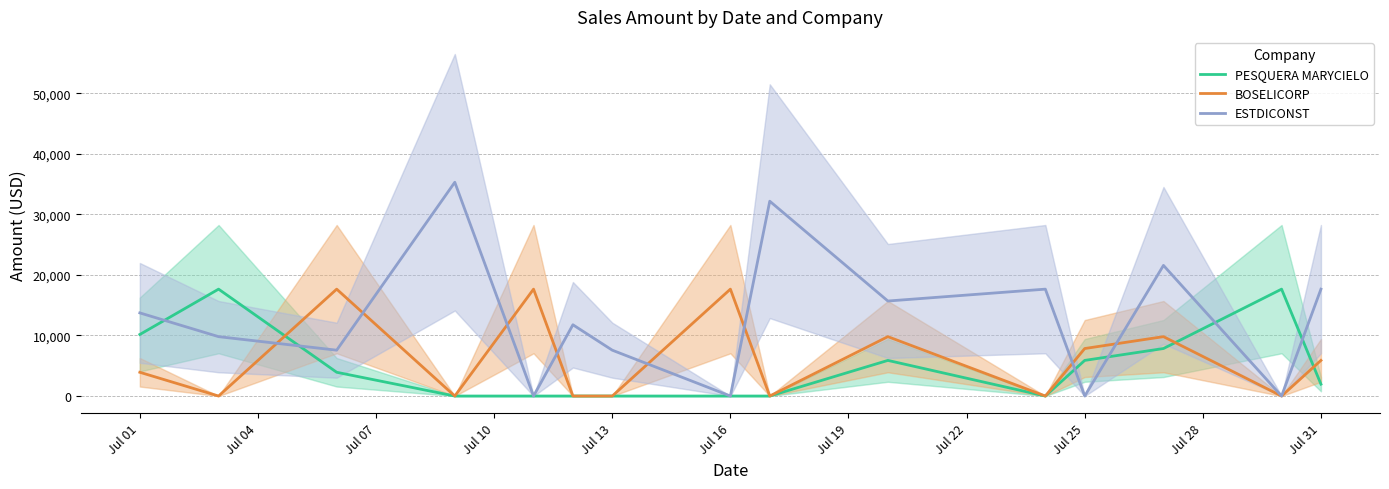

Which series ends up on top after the final intersection of BOSELICORP and PESQUERA MARYCIELO?

BOSELICORP